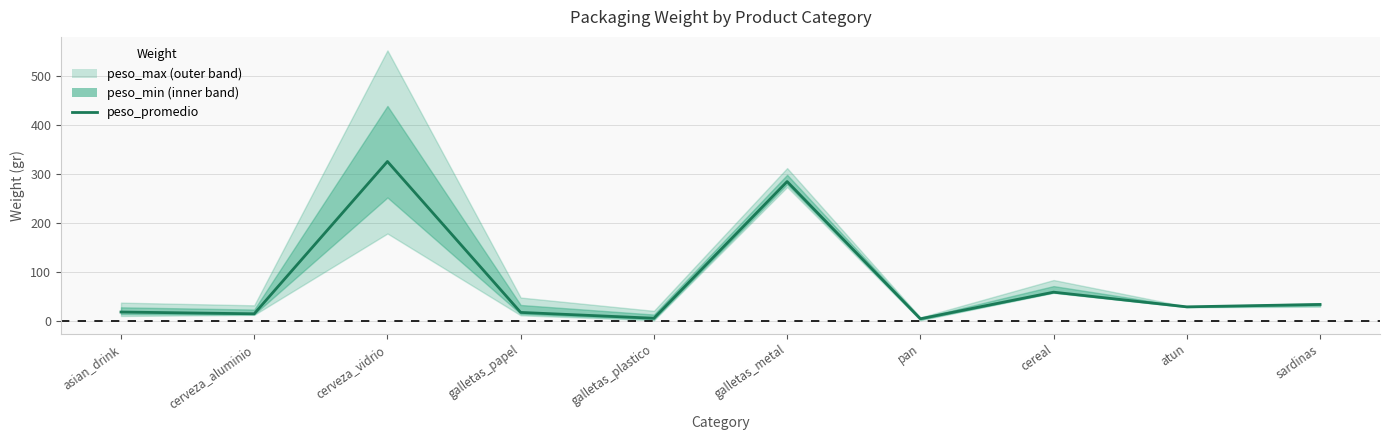

At which label is the value closest to 165?

cereal